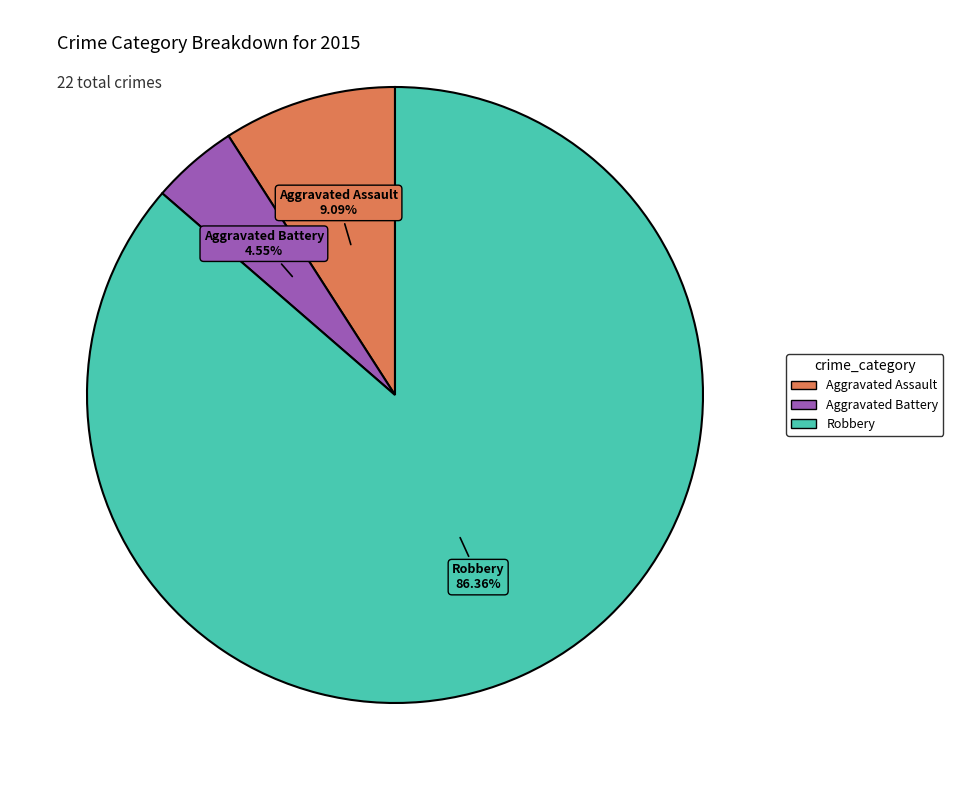

Does any single category account for the majority?

Yes